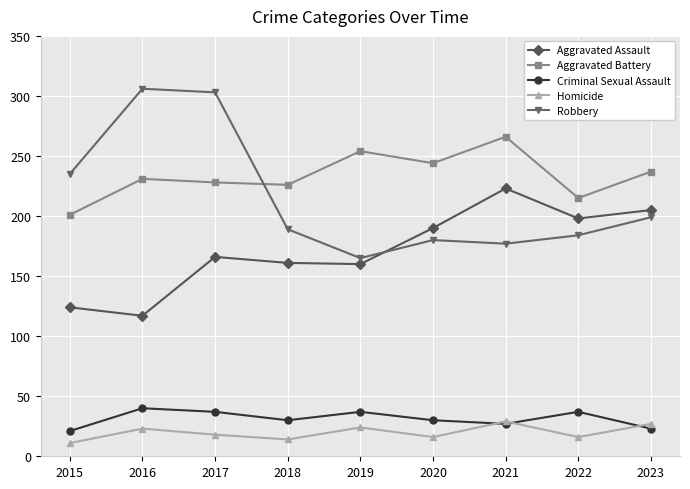

What is the sum of the Homicide values at 2016 and 2021?

52